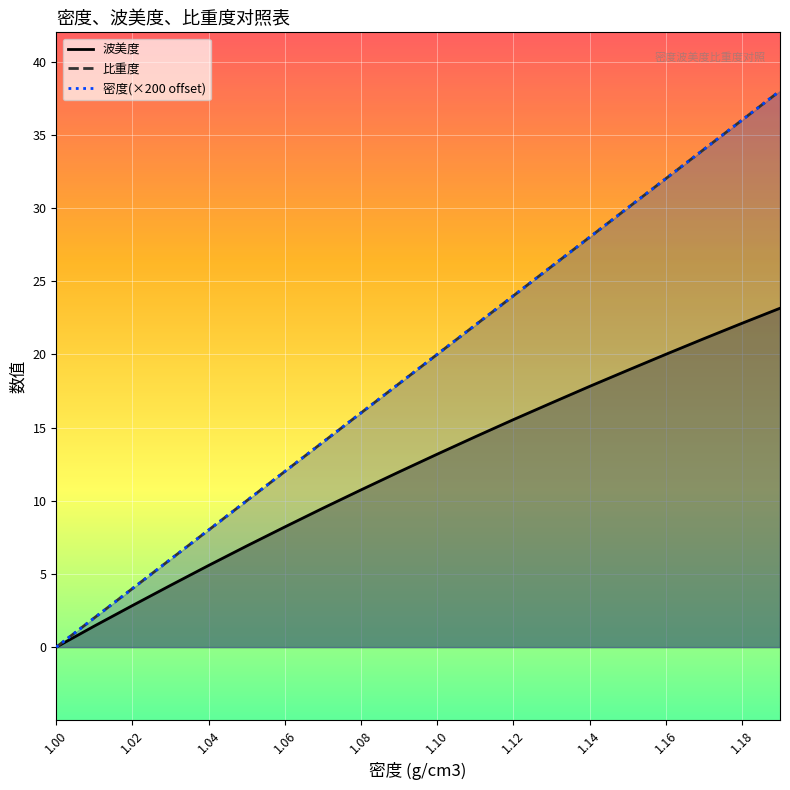

At which category is the sum across all series the highest?

1.19